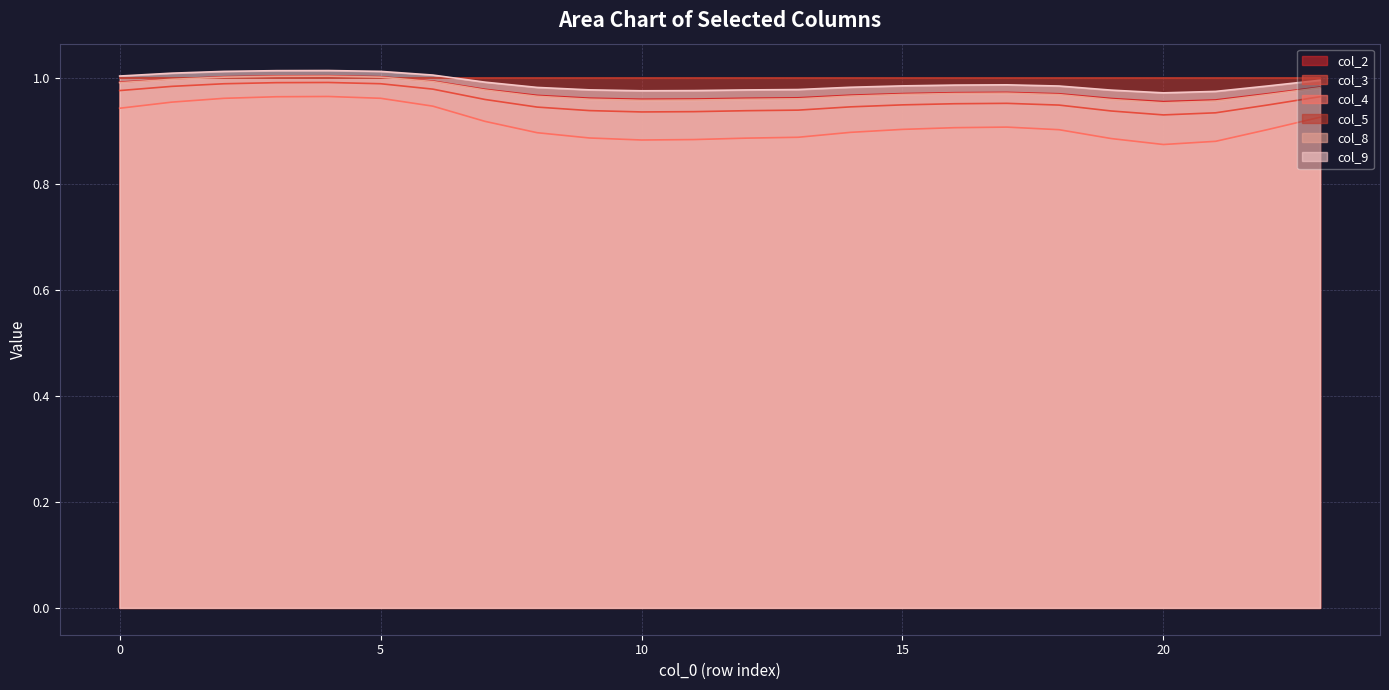

True or false: col_5_line has more than 2 points higher than both neighbors.

False